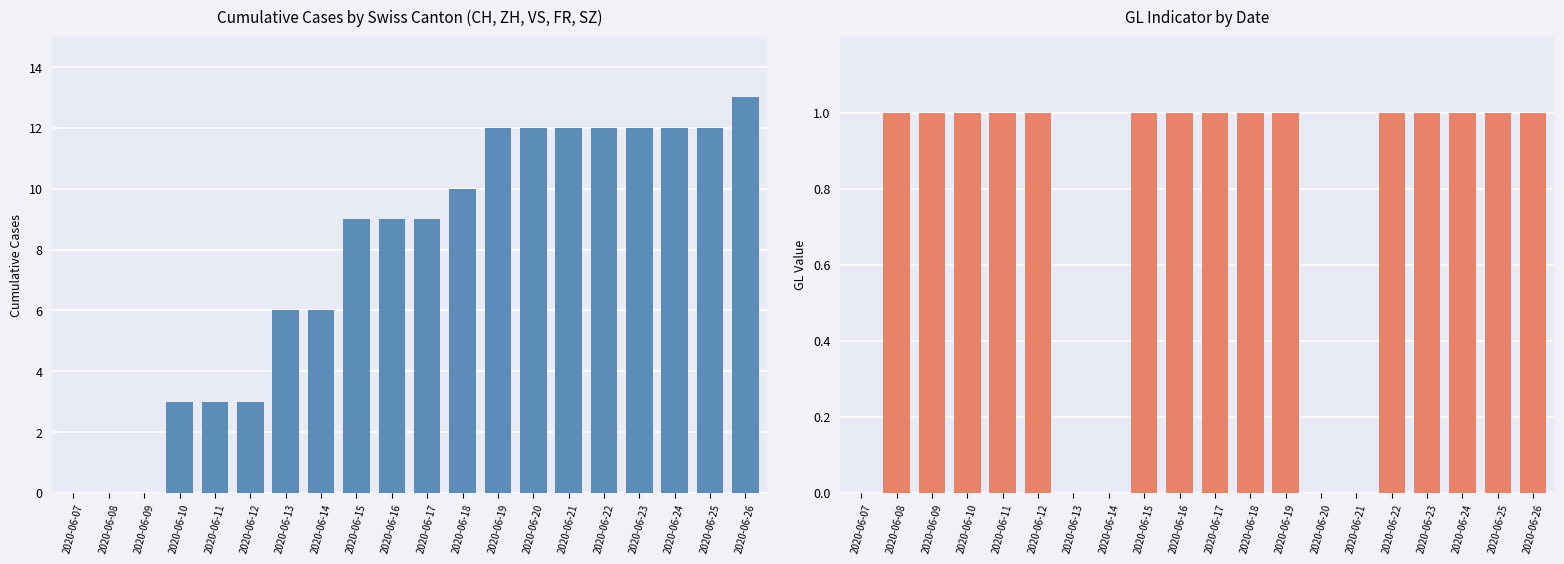

At which category is the sum across all series the highest?

2020-06-26